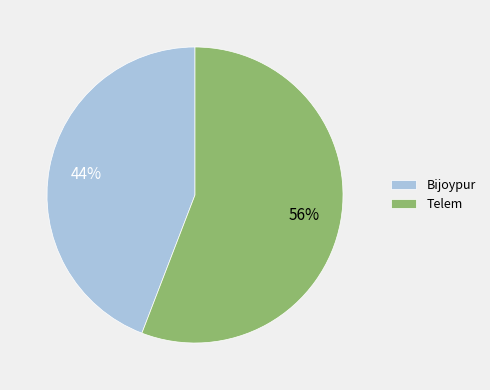

Is there any slice that represents more than half of the pie?

Yes